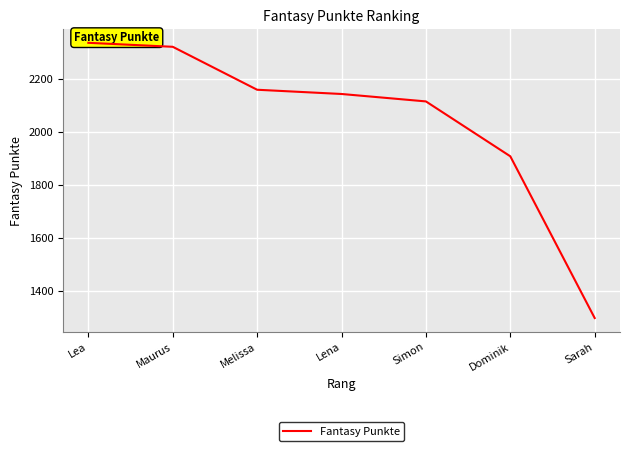

Is it true that the value at Simon is 1444?

False